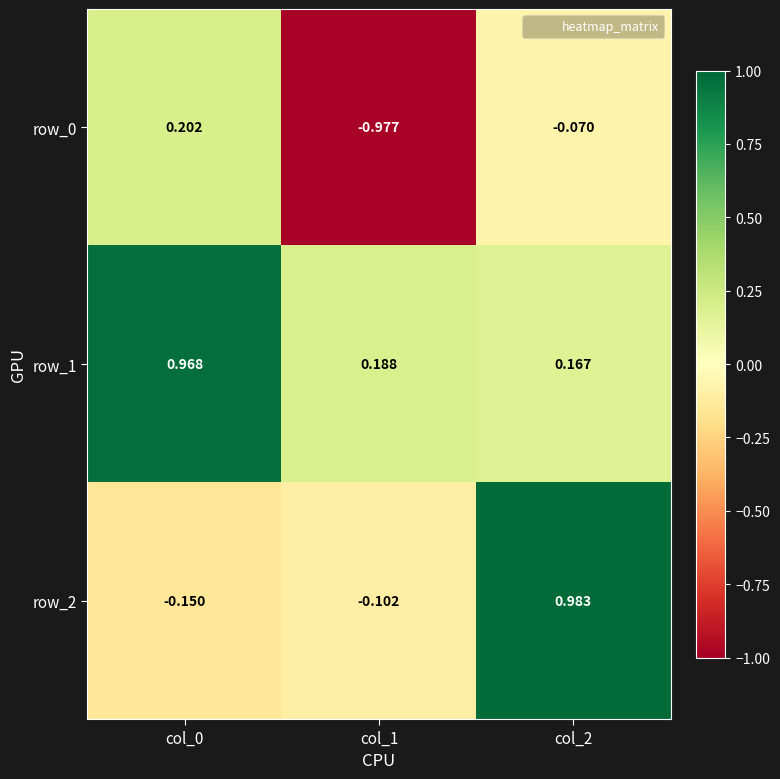

Is the value of row_0 at col_0 greater than the value of row_1 at col_0?

No